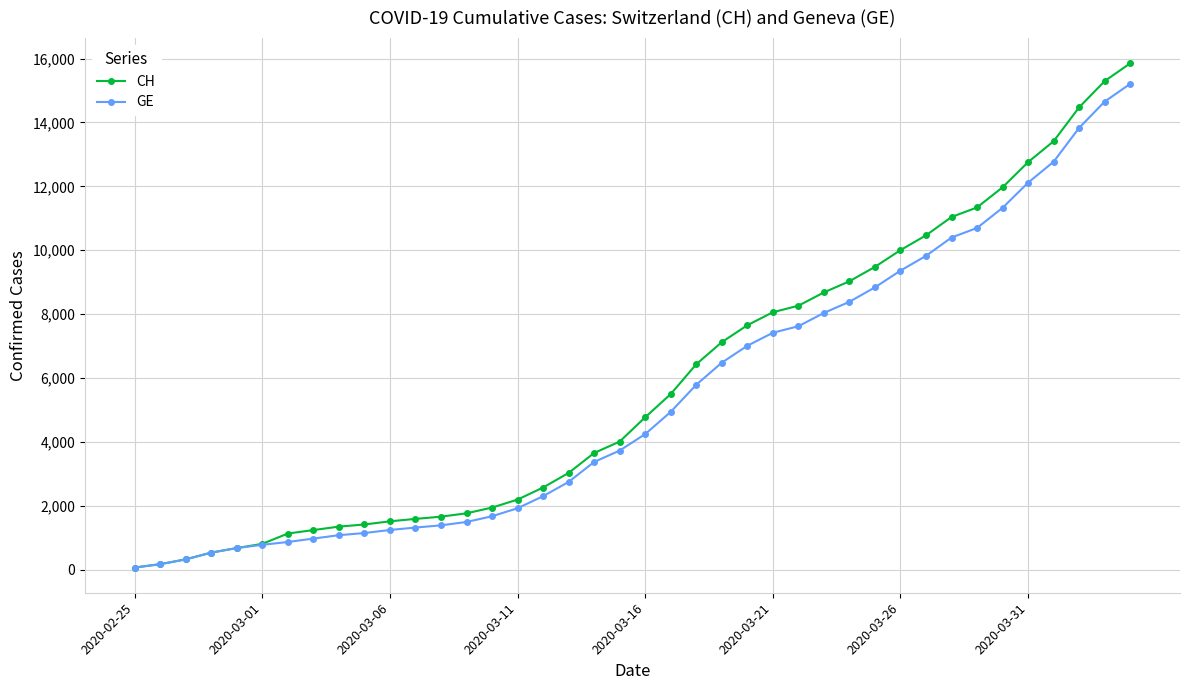

Which series has the widest spread of values?

CH